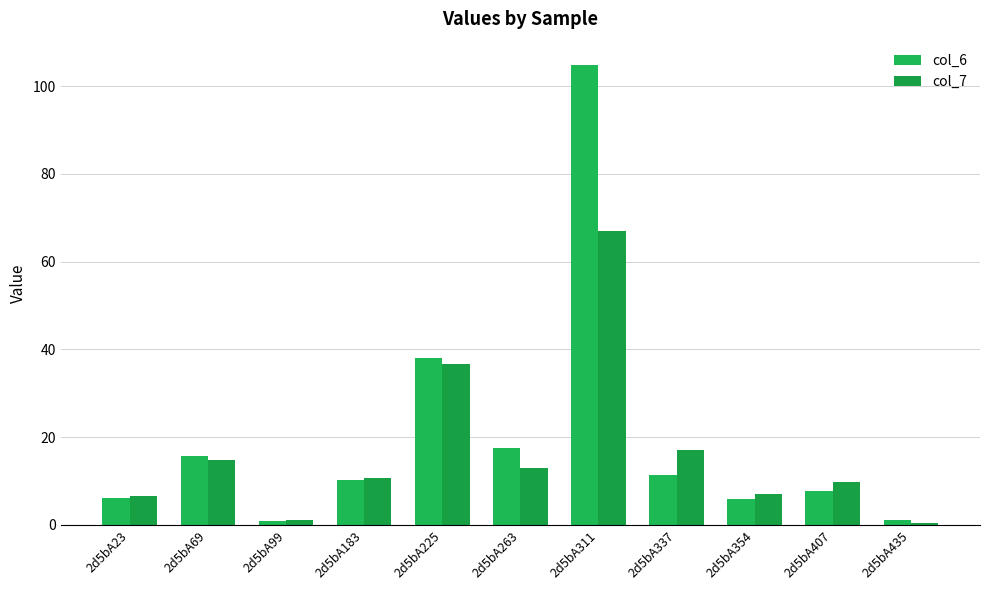

What is the difference between the highest and lowest values at 2d5bA183?

0.4